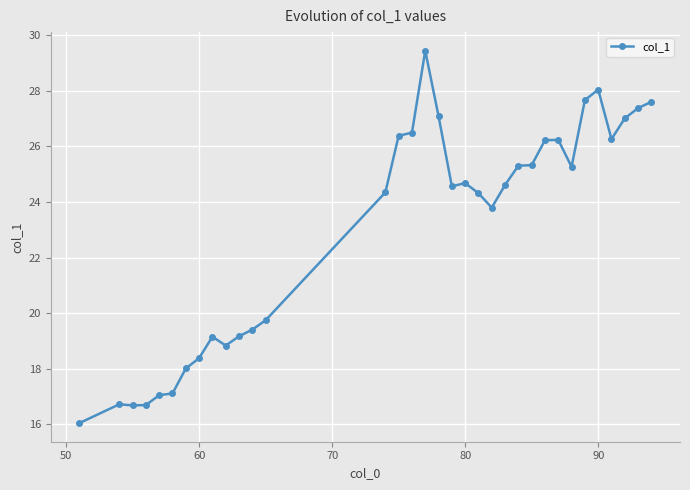

What is the greatest value displayed?

29.4